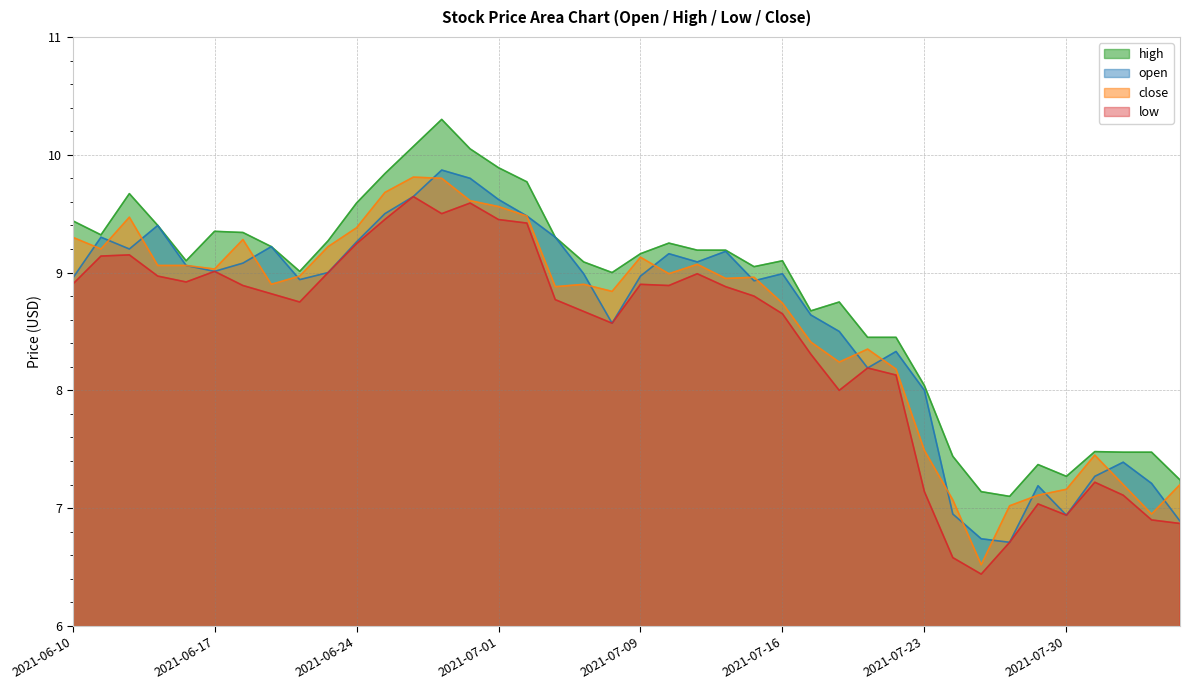

What is the label of the 16th point from the left?

2021-07-01